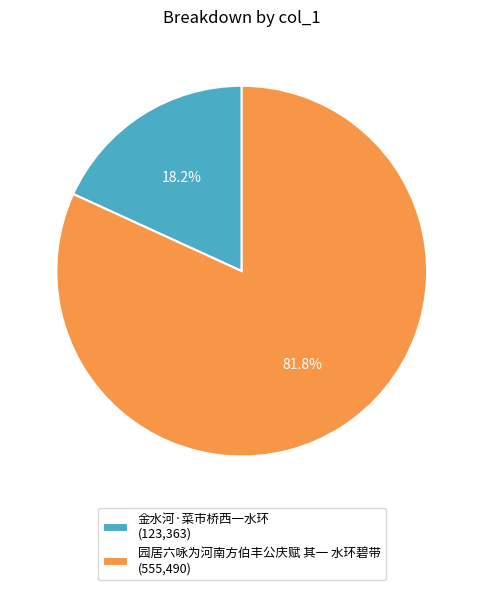

To the nearest percent, what is the difference between the largest and smallest slice percentages?

64%